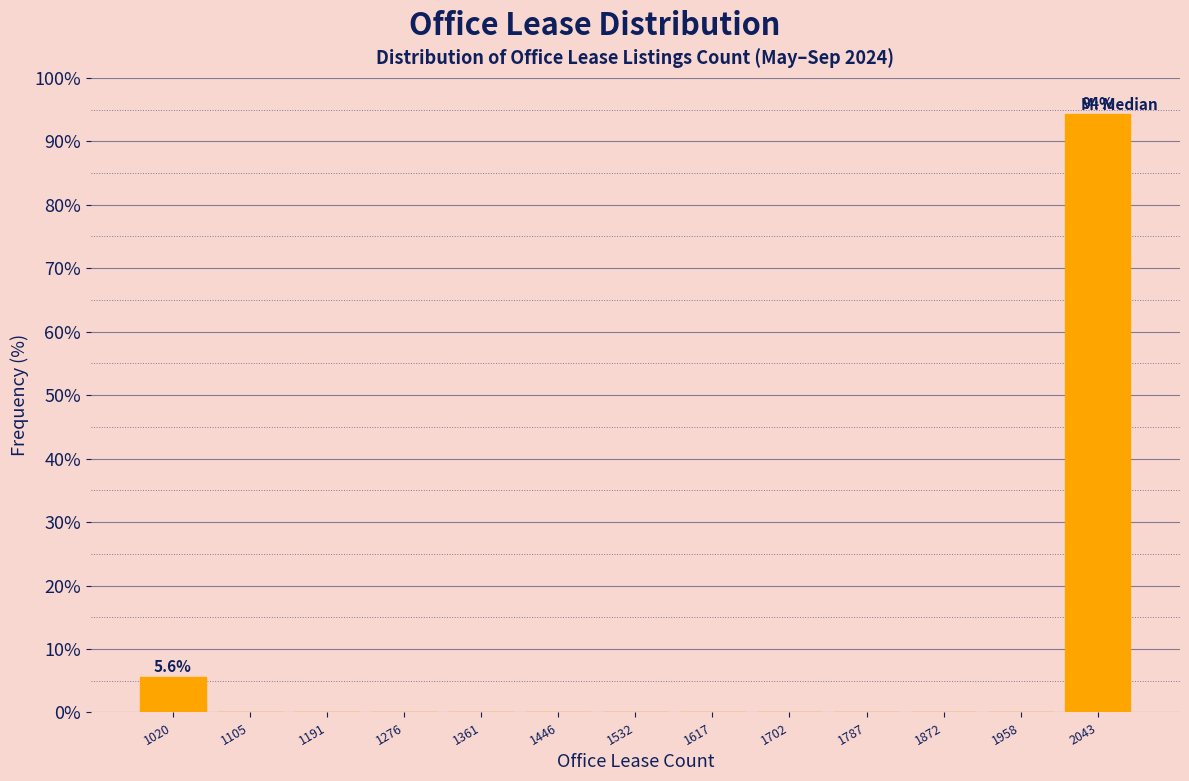

Which range on the x-axis has the tallest bar?

2000 to 2090